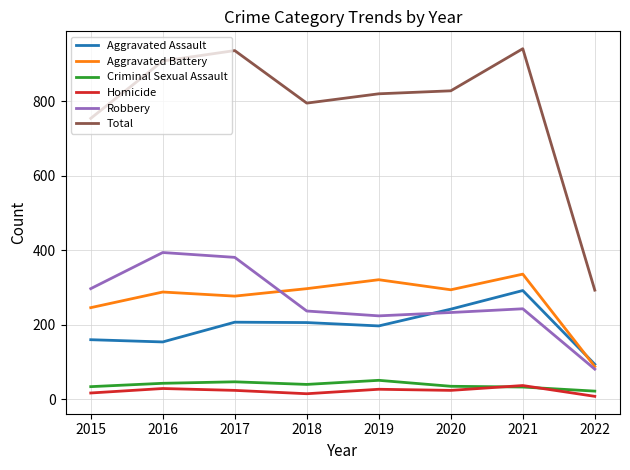

True or false: Criminal Sexual Assault and Total cross at least once.

False